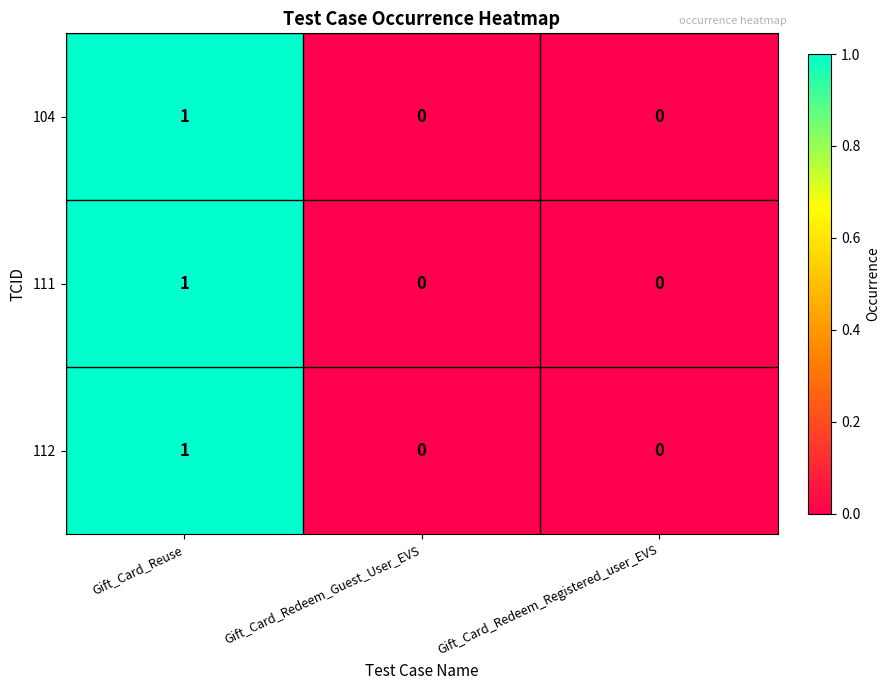

Reading left to right, transcribe all the data shown in this chart.

104: Gift_Card_Reuse=1	Gift_Card_Redeem_Guest_User_EVS=0	Gift_Card_Redeem_Registered_user_EVS=0
111: Gift_Card_Reuse=1	Gift_Card_Redeem_Guest_User_EVS=0	Gift_Card_Redeem_Registered_user_EVS=0
112: Gift_Card_Reuse=1	Gift_Card_Redeem_Guest_User_EVS=0	Gift_Card_Redeem_Registered_user_EVS=0